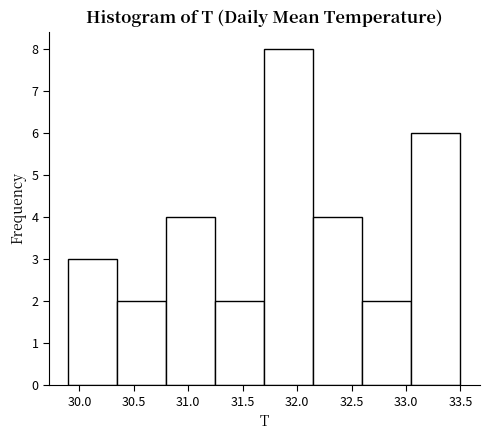

Reading left to right, transcribe this chart: for each bar, give the range it covers on the x-axis and its height. The values are not printed on the chart, so give them approximately, as read against the axis.

29.90 to 30.35: 3
30.35 to 30.80: 2
30.80 to 31.25: 4
31.25 to 31.70: 2
31.70 to 32.15: 8
32.15 to 32.60: 4
32.60 to 33.05: 2
33.05 to 33.50: 6